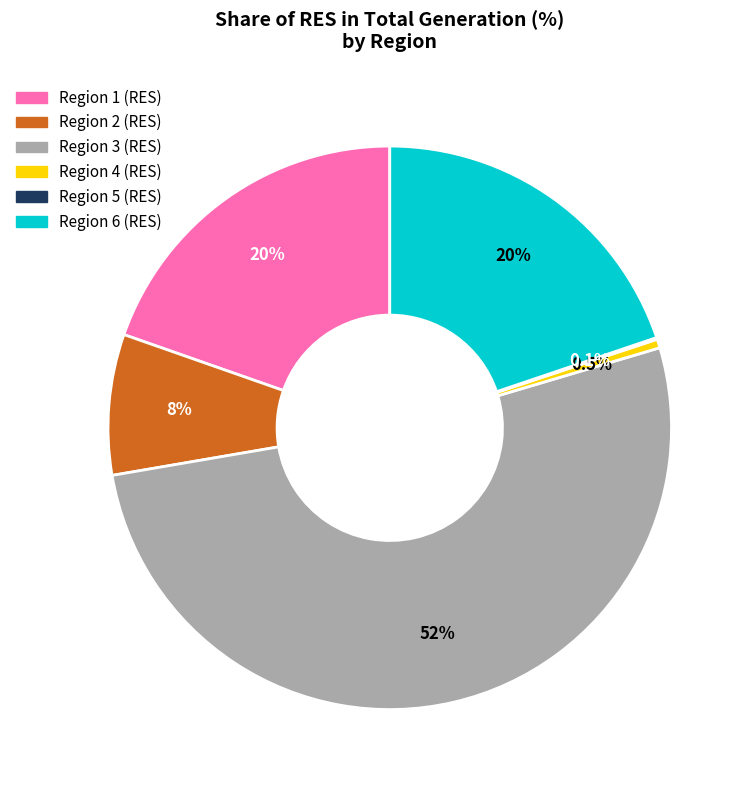

Does Region 3 (RES) account for over 50% of the chart?

Yes